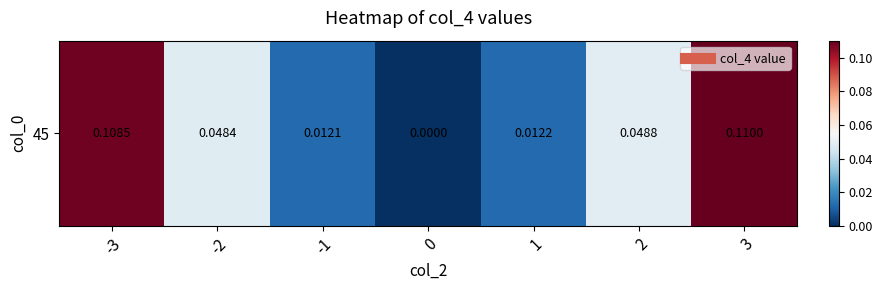

Reading left to right, transcribe all the data shown in this chart.

-3=0.1	-2=0.0	-1=0.0	0=0.0	1=0.0	2=0.0	3=0.1